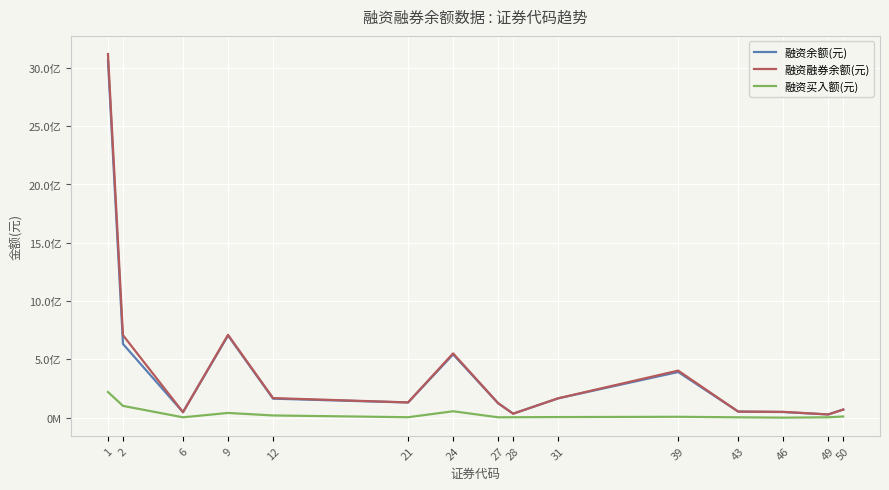

Reading left to right, extract all data points from this chart.

融资余额(元): 1=3063127979	2=632185983	6=47102660	9=704331185	12=163017107	21=130198683	24=542407138	27=123759513	28=34275004	31=165407089	39=391522584	43=52233942	46=48246048	49=27594526	50=69595933
融资融券余额(元): 1=3117965752	2=707326630	6=47123199	9=710320466	12=168014918	21=130870355	24=551470865	27=124318494	28=34295110	31=166184572	39=403448009	43=52261813	46=49909649	49=27700726	50=69663658
融资买入额(元): 1=220316851	2=101085119	6=3023279	9=40644707	12=18972571	21=3828934	24=55004216	27=3183849	28=3776830	31=5083592	39=7490640	43=3078239	46=345351	49=3281308	50=10161862